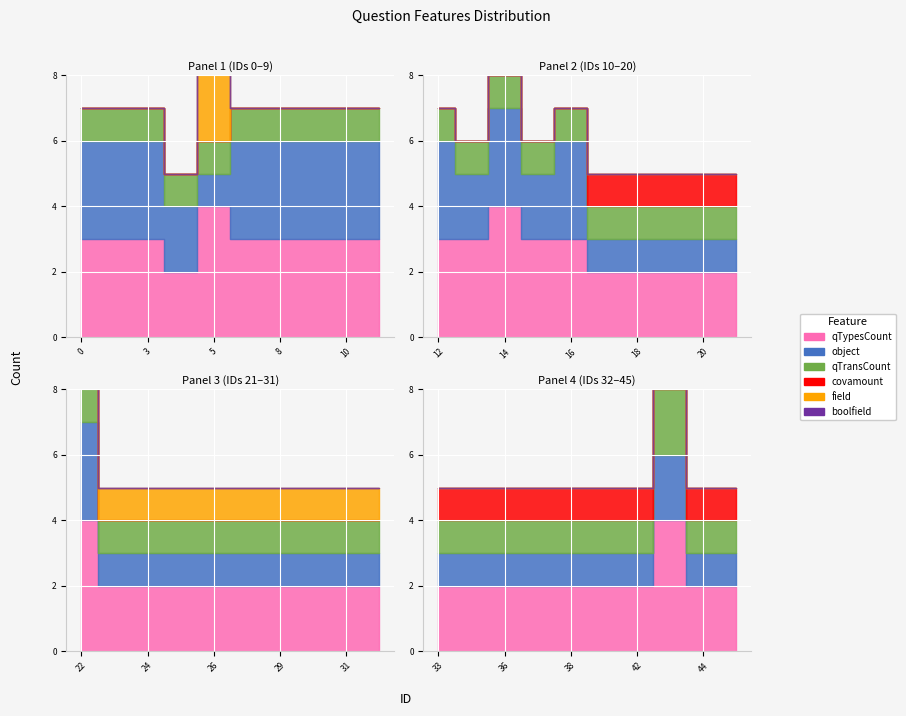

What is the total value across all series at 8?

7